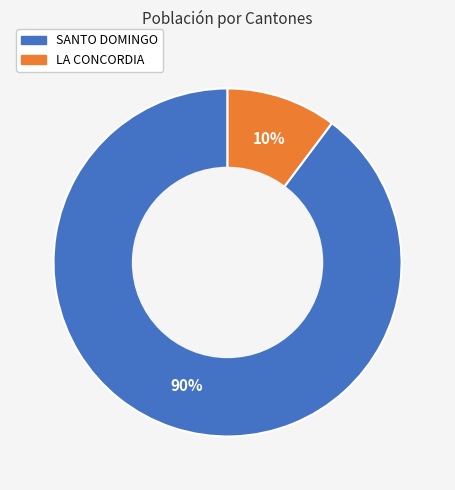

Count the number of slices in the pie.

2